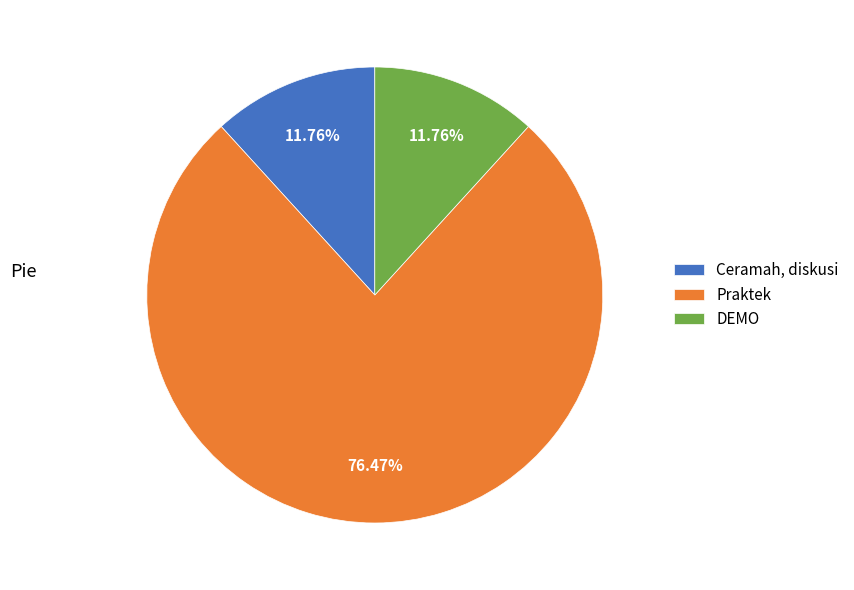

How many slices are in this pie chart?

3